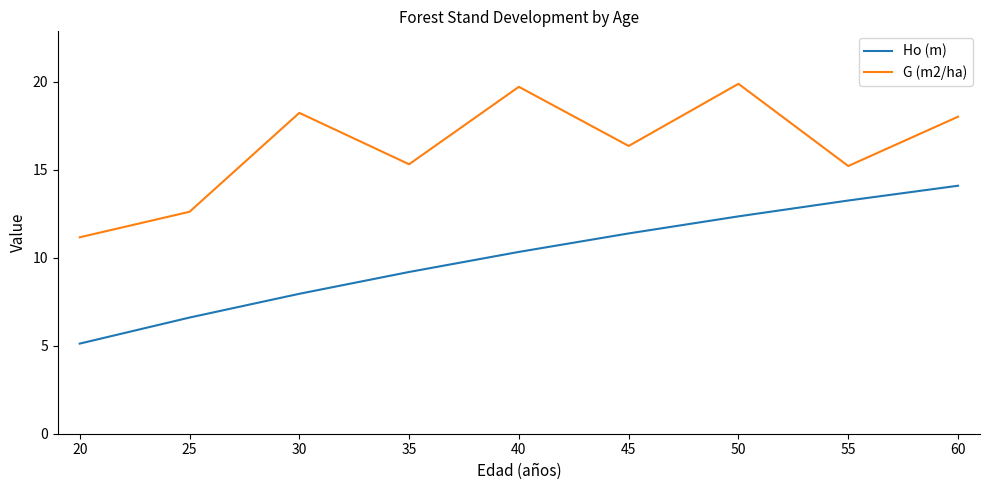

True or false: Ho (m) and G (m2/ha) cross at least once.

False